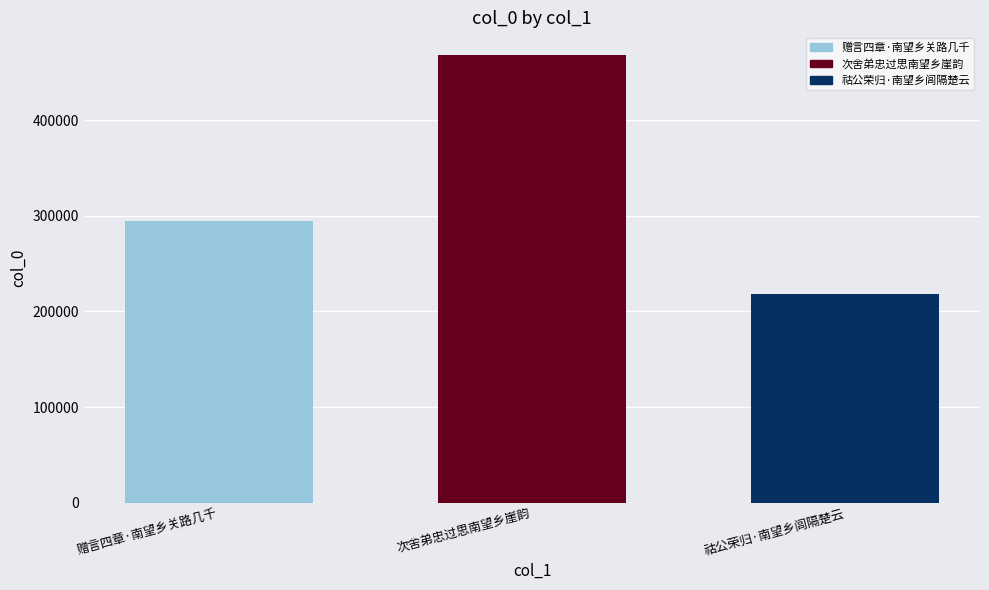

Reading right to left, what are all the values shown in this chart?

217789	468443	294575